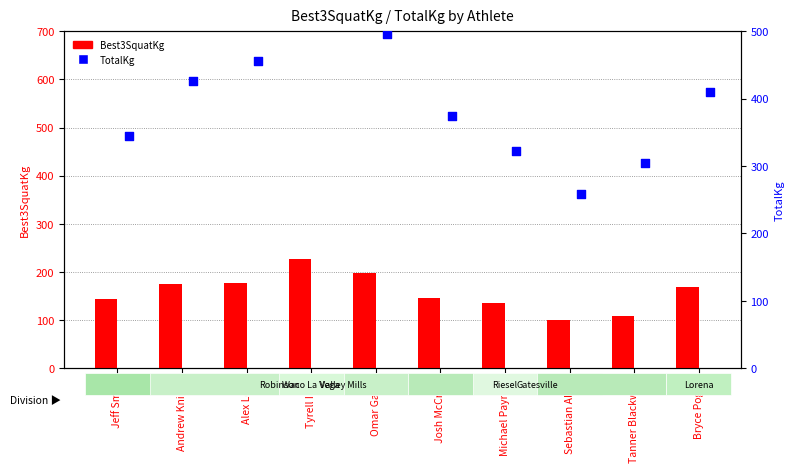

Which series contains the lowest Y value?

Best3SquatKg